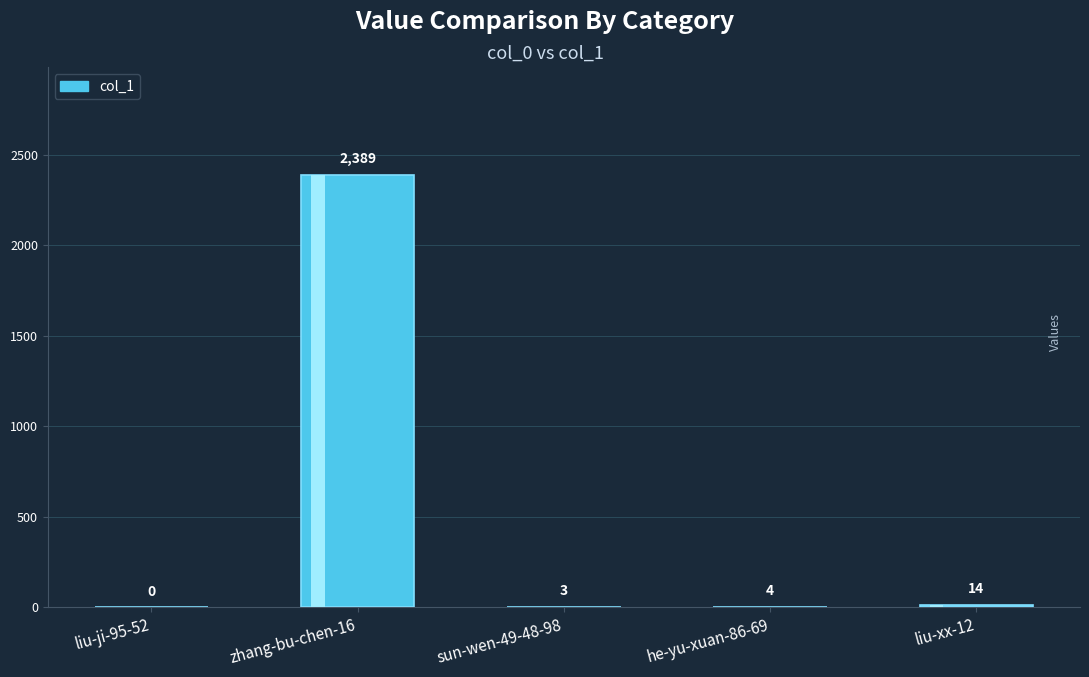

Which has a higher value, sun-wen-49-48-98 or liu-xx-12?

liu-xx-12